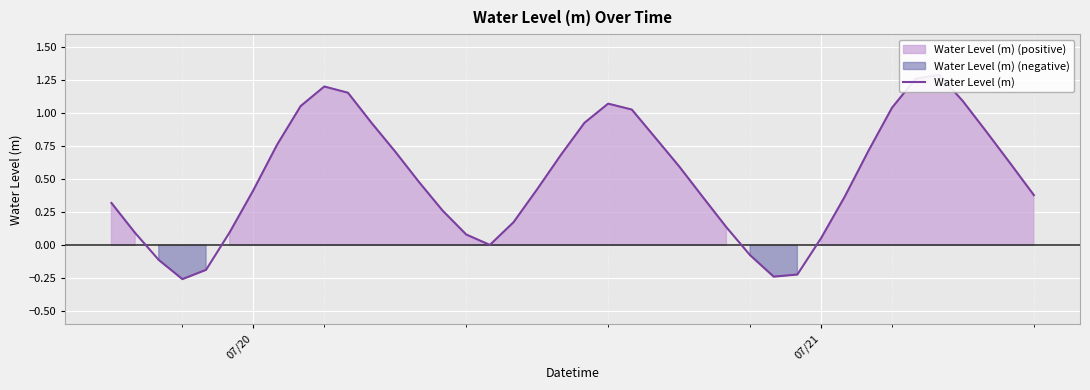

What is the average value?

0.5